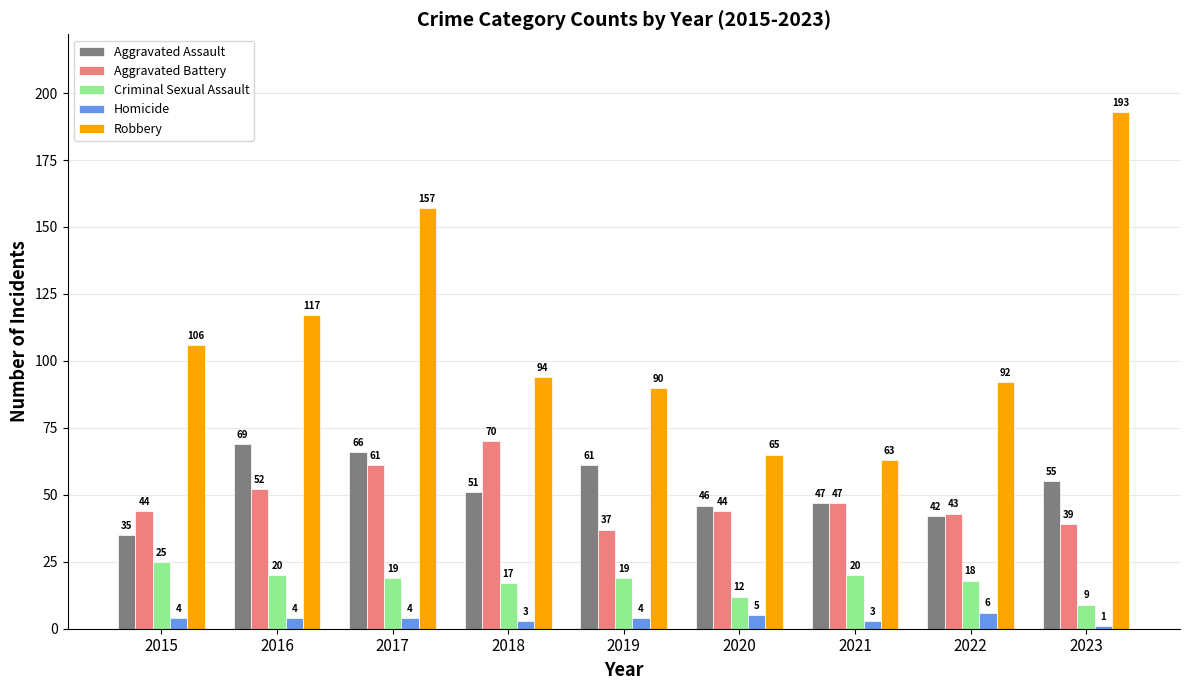

Is it true that Robbery equals 92 at 2022?

True